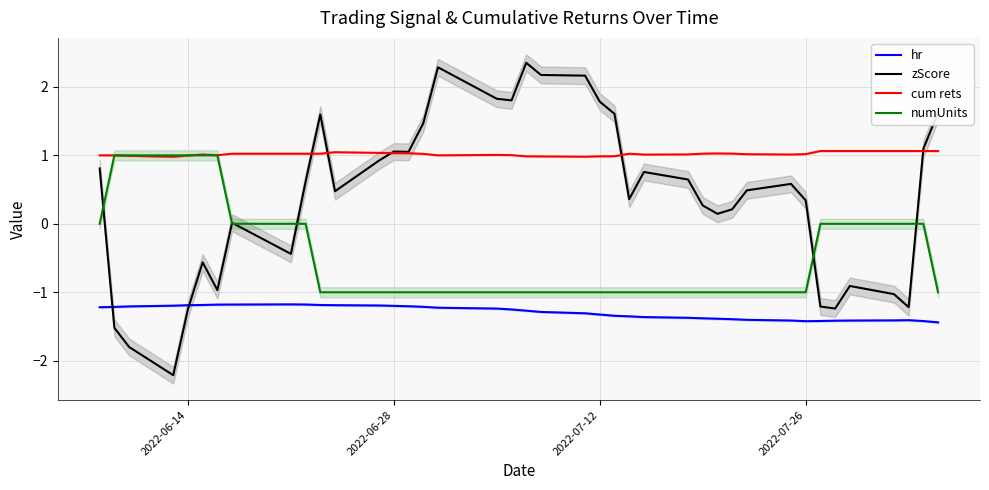

What value does the zScore series have at 2022-07-12?

1.8